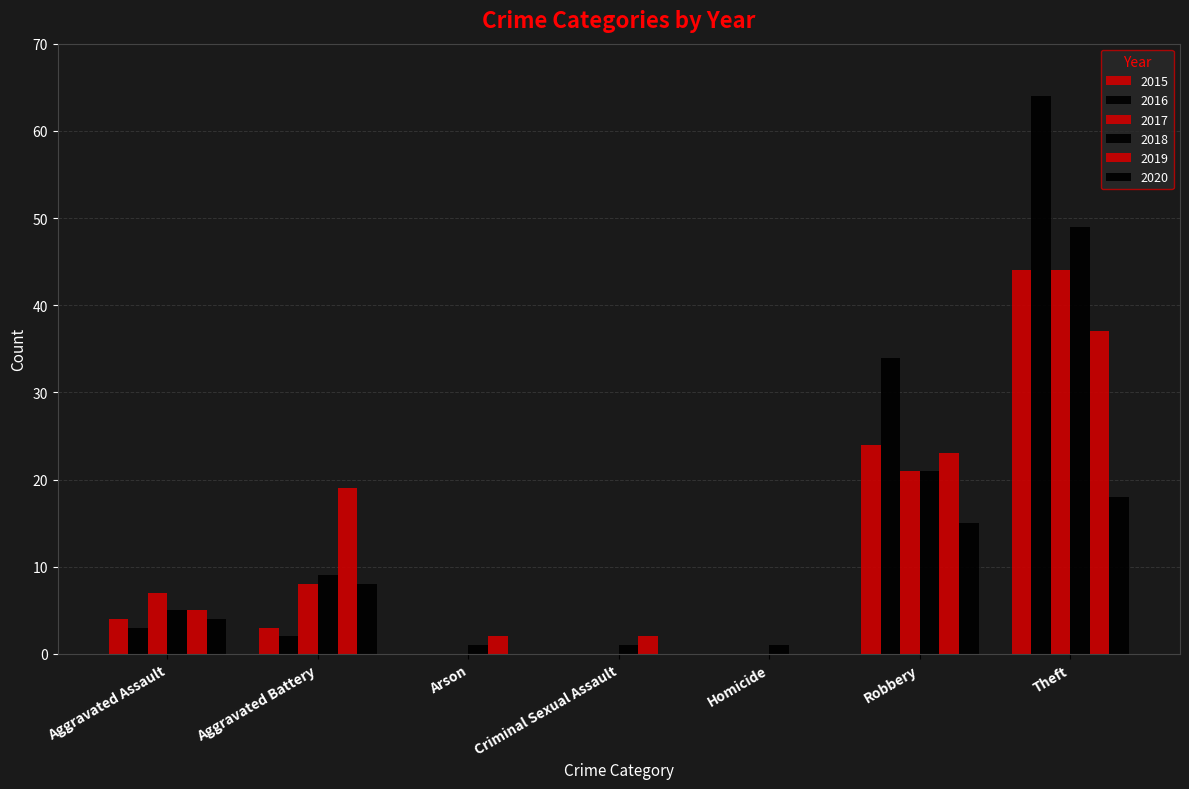

What is the sum of all 2019 values?

88